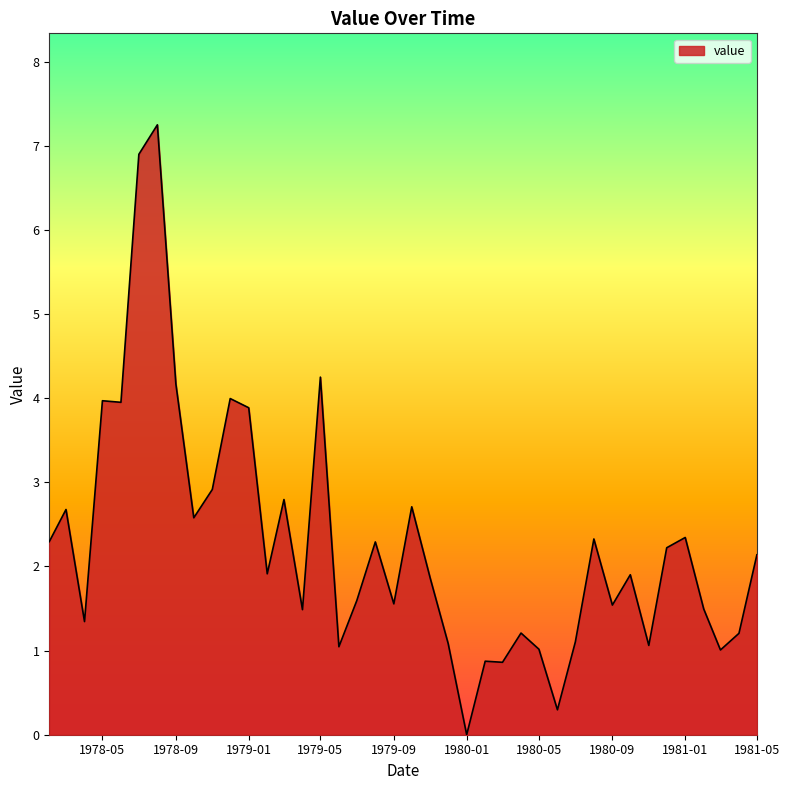

What is the maximum value shown in the chart?

7.3